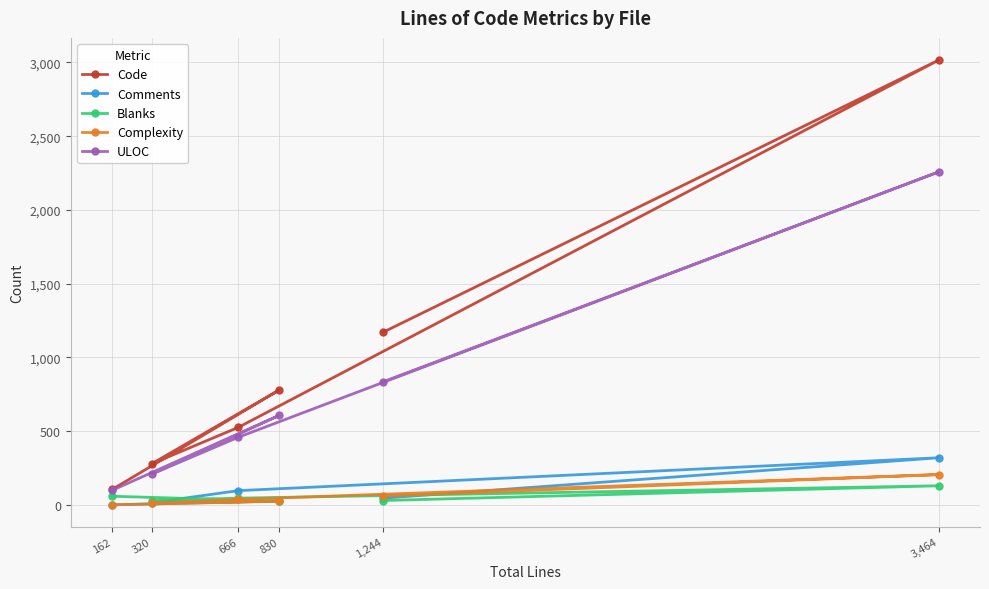

What is the label of the 4th point from the right?

666